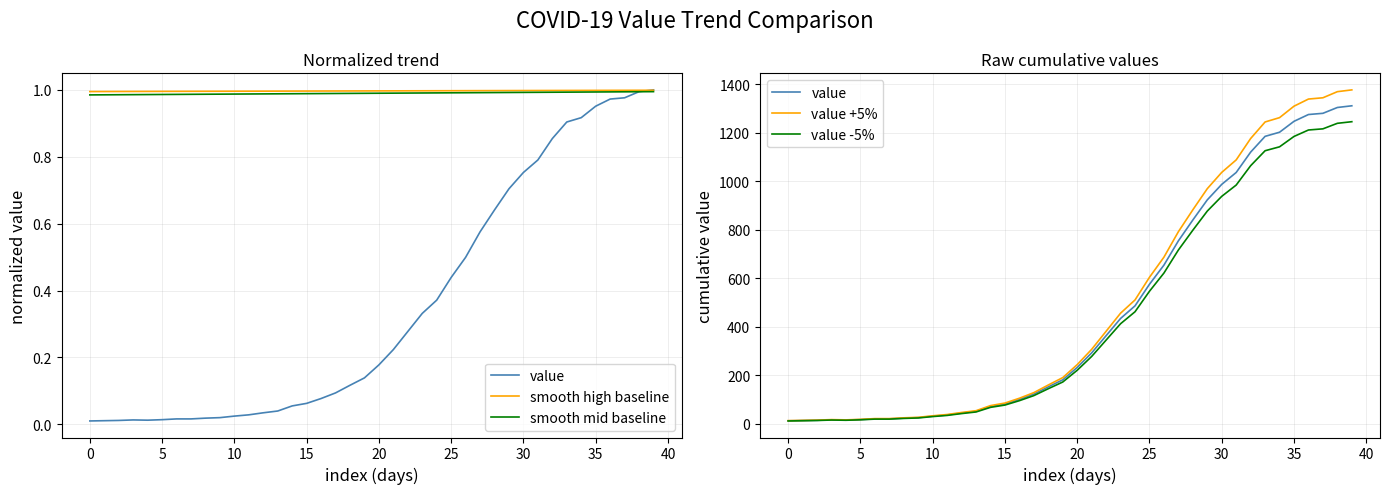

Which series changed the most between 5 and 20?

value +5%